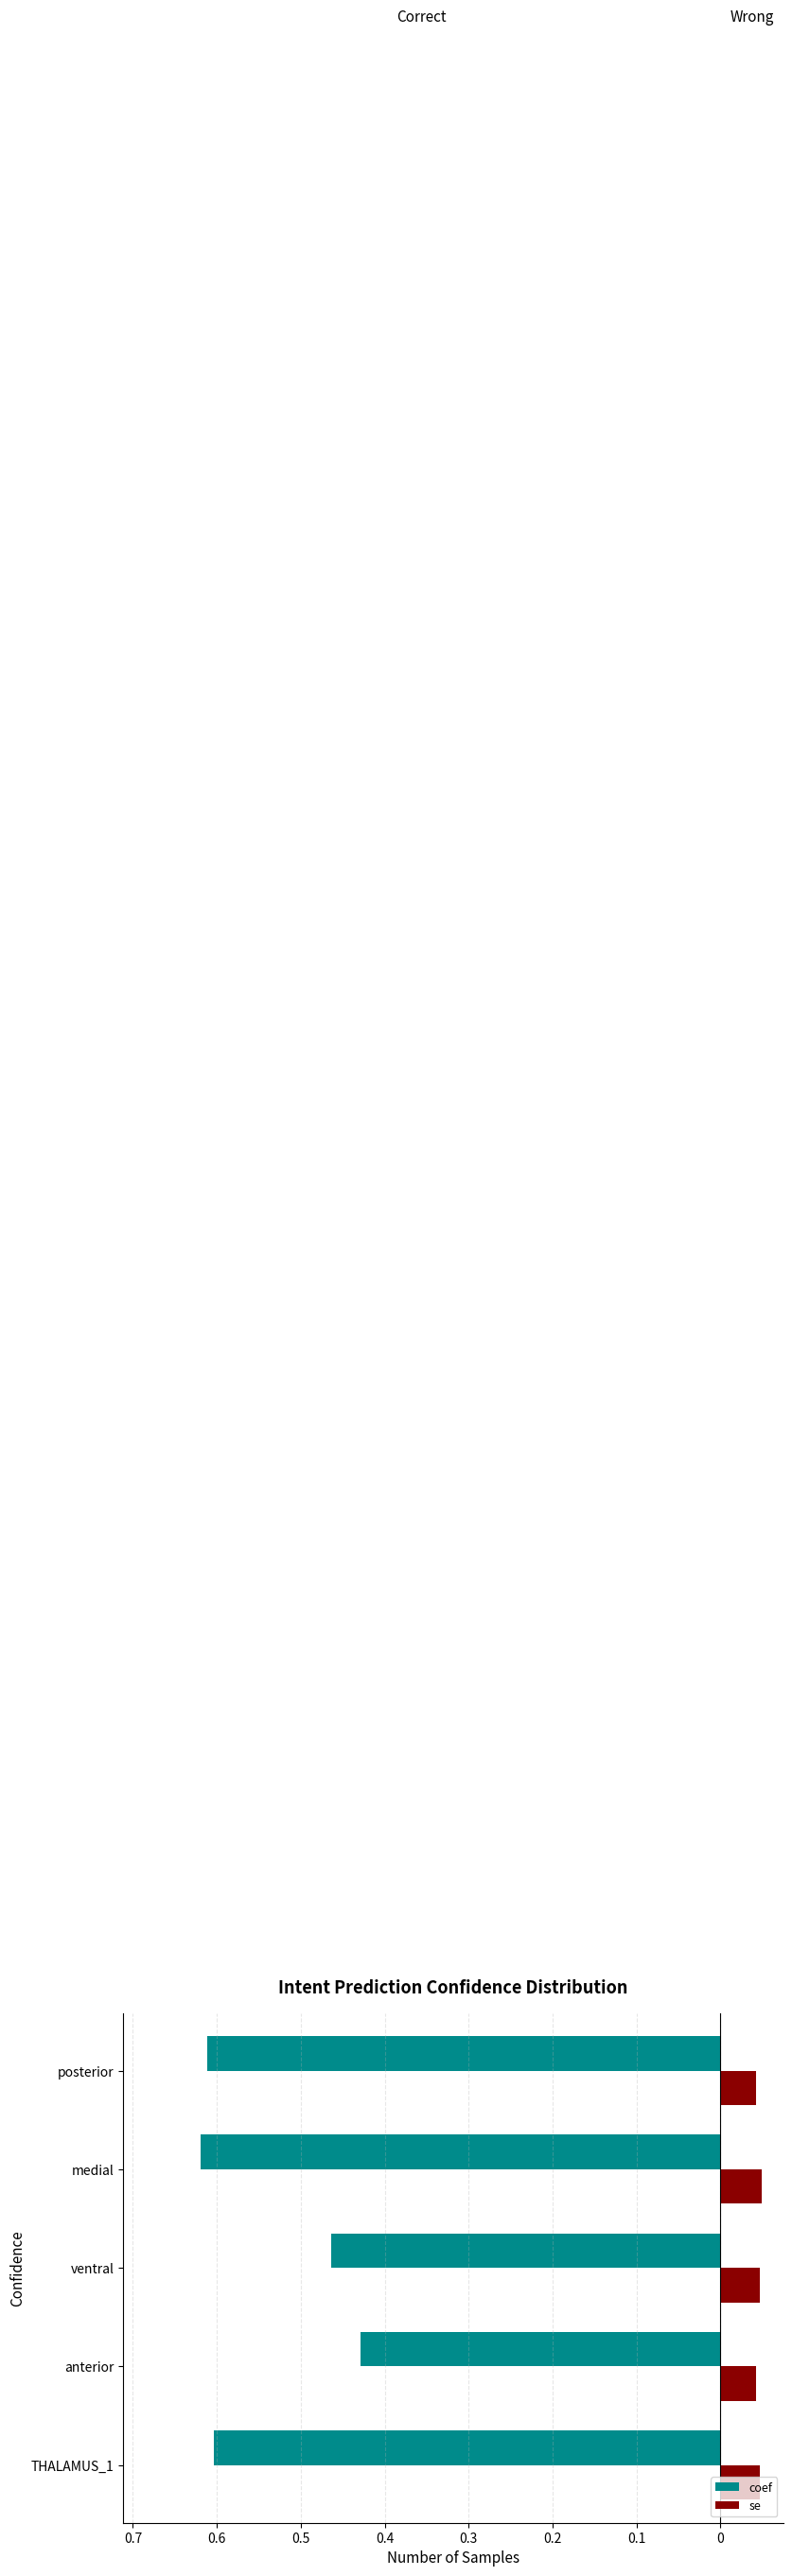

What are all the series names shown in the legend?

coef, se